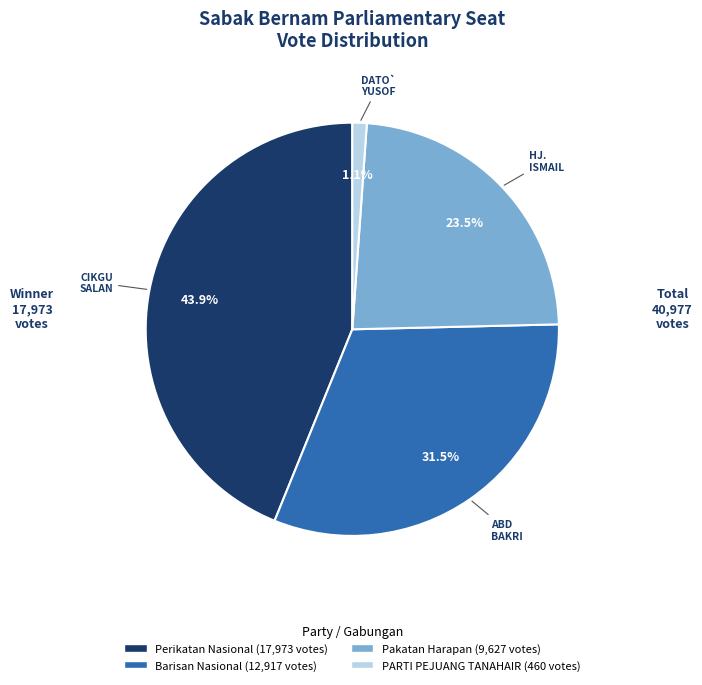

Does any single category account for the majority?

No